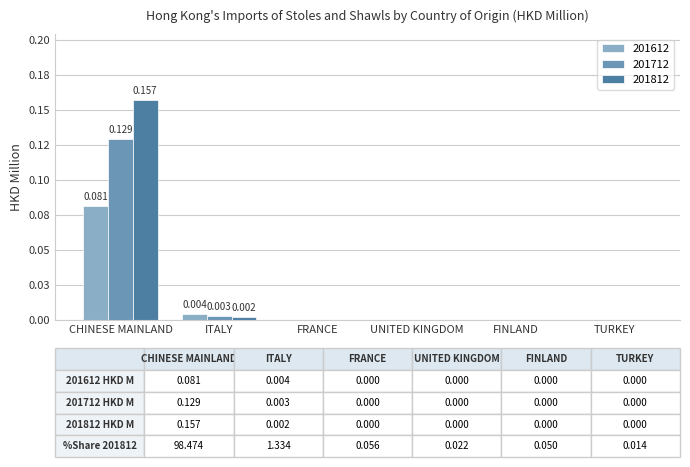

Reading left to right, transcribe all the data shown in this chart.

201612 HKD M: CHINESE MAINLAND=0.1	ITALY=0.0	FRANCE=0.0	UNITED KINGDOM=0.0	FINLAND=0.0	TURKEY=0.0
201712 HKD M: CHINESE MAINLAND=0.1	ITALY=0.0	FRANCE=0.0	UNITED KINGDOM=0.0	FINLAND=0.0	TURKEY=0.0
201812 HKD M: CHINESE MAINLAND=0.2	ITALY=0.0	FRANCE=0.0	UNITED KINGDOM=0.0	FINLAND=0.0	TURKEY=0.0